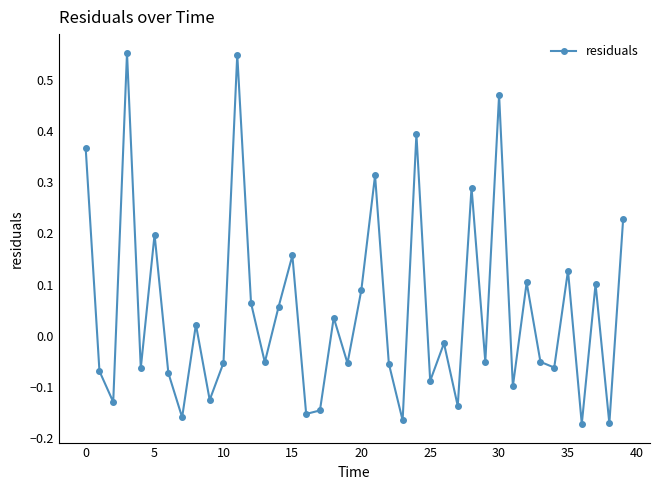

What is the difference between the second highest and minimum values?

0.7